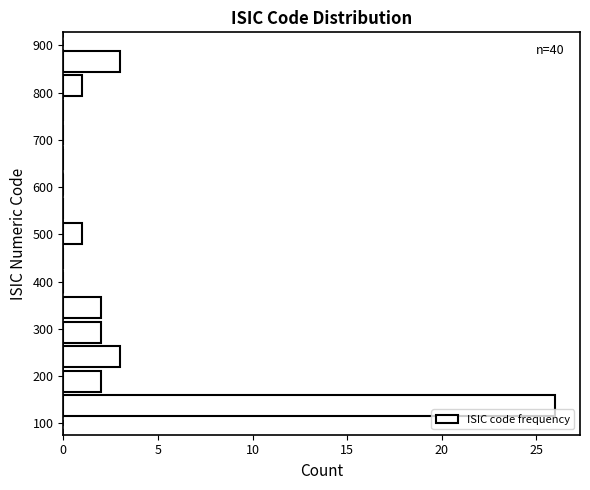

Over which range of the y-axis is the bar longest?

110 to 160